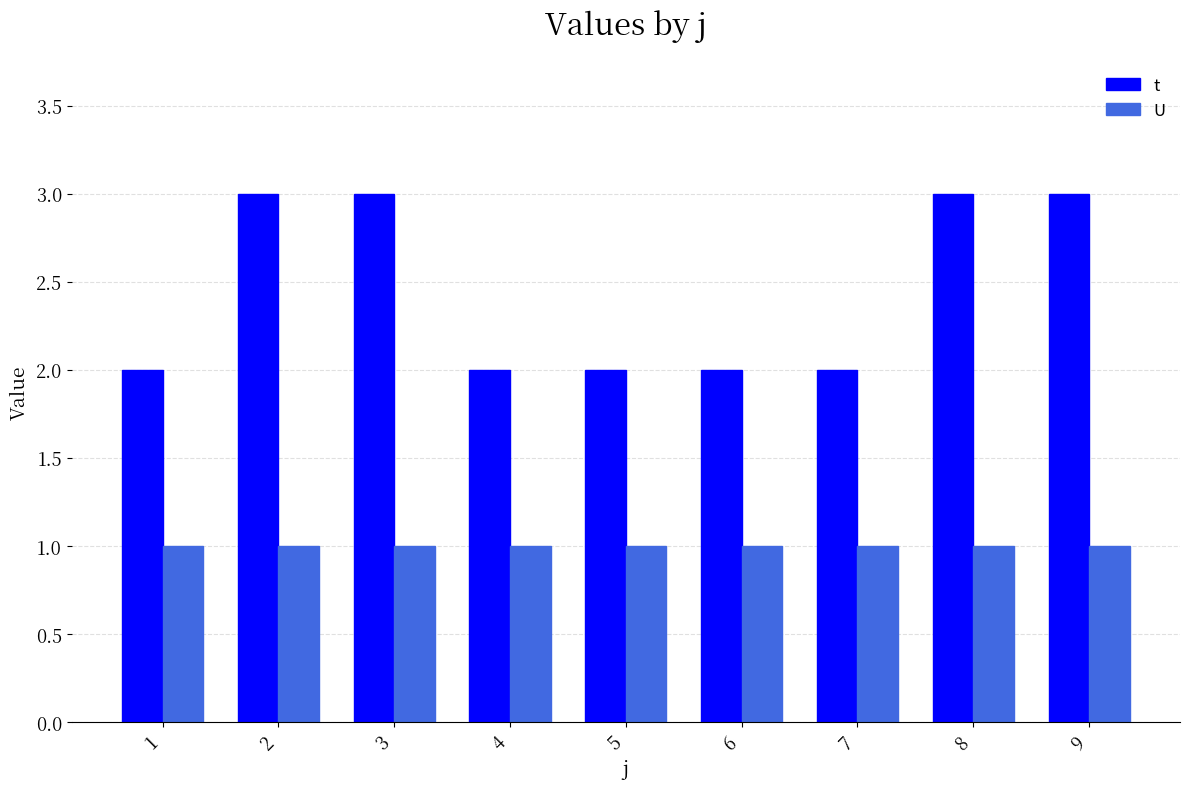

What is the difference between the t values at 8 and 1?

1